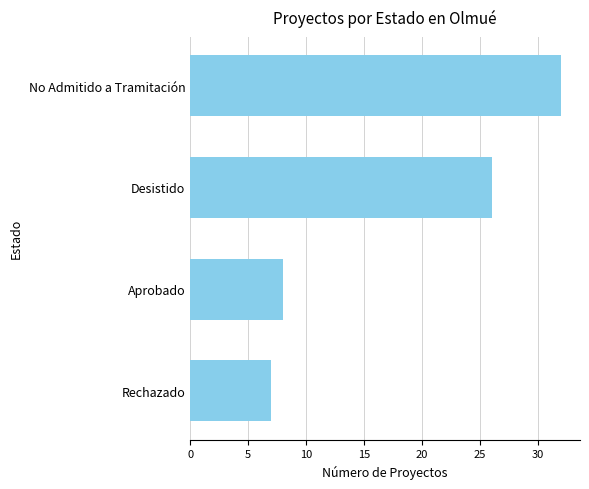

Are the bars horizontal?

Yes